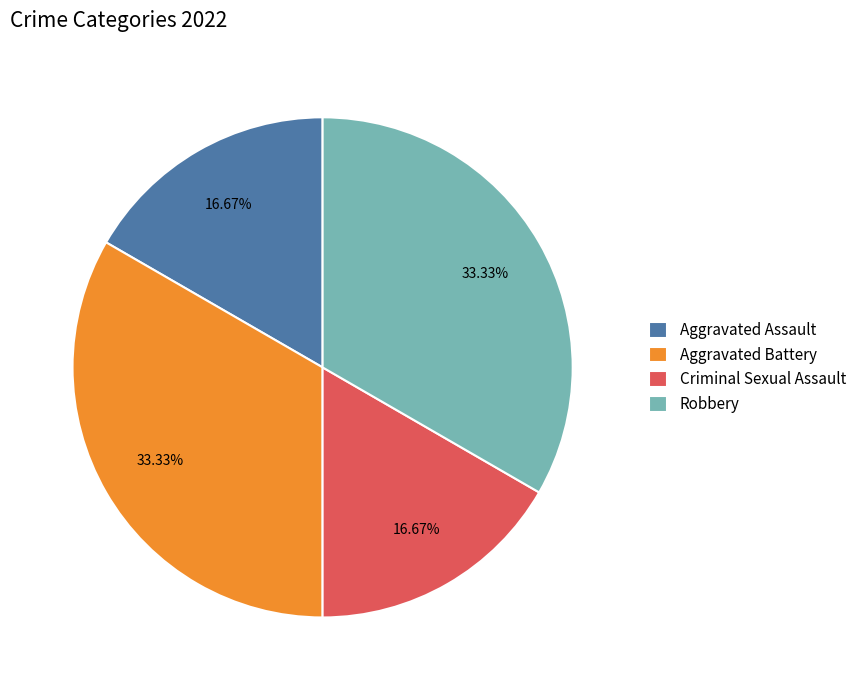

What is the ratio of the value at Aggravated Assault to the value at Criminal Sexual Assault?

1.0